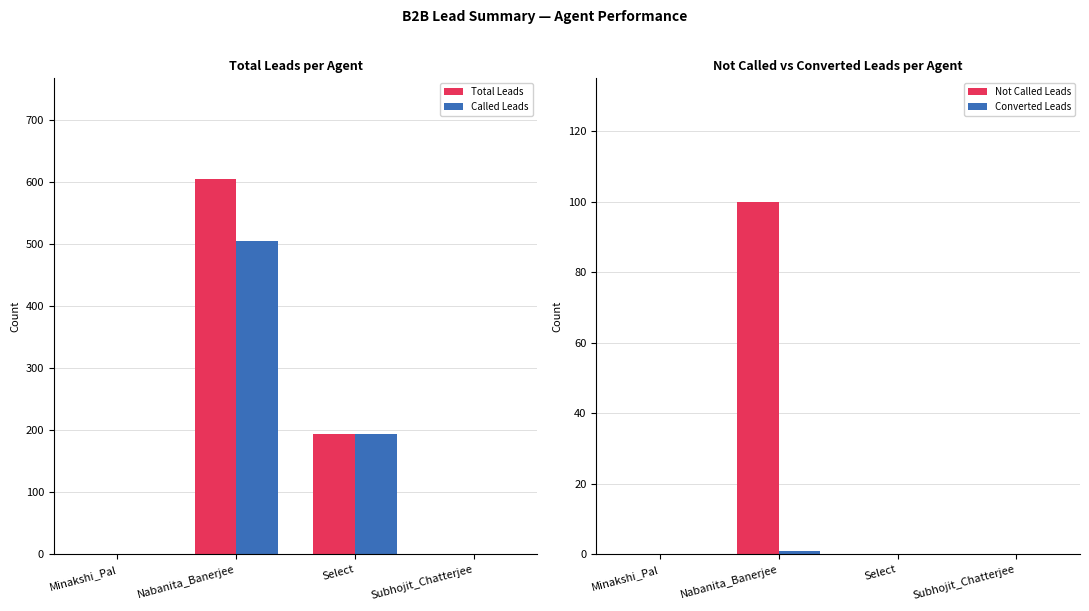

What is the spread (max minus min) of values at Nabanita_Banerjee?

605